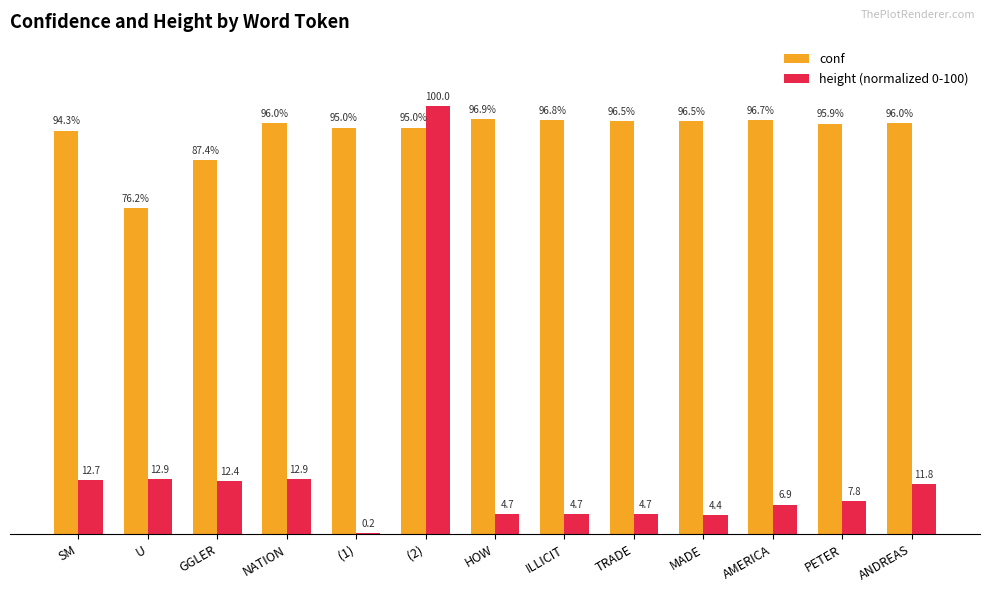

Are the bars horizontal?

No